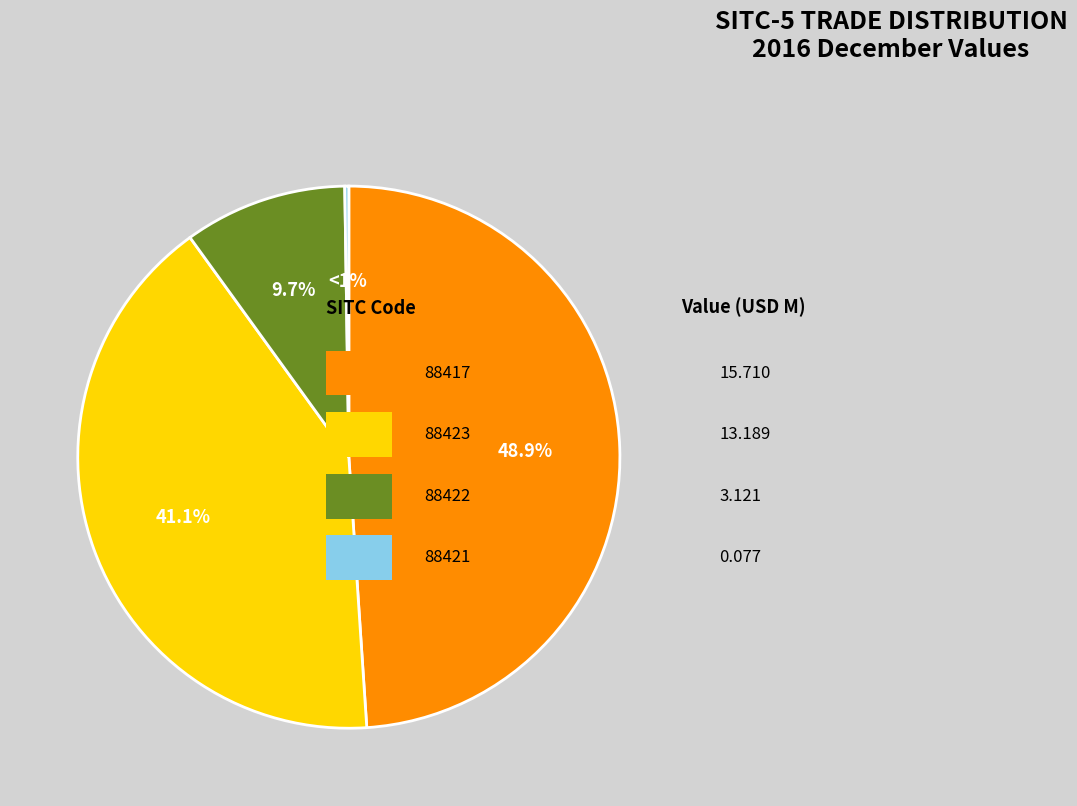

Count the number of slices in the pie.

4